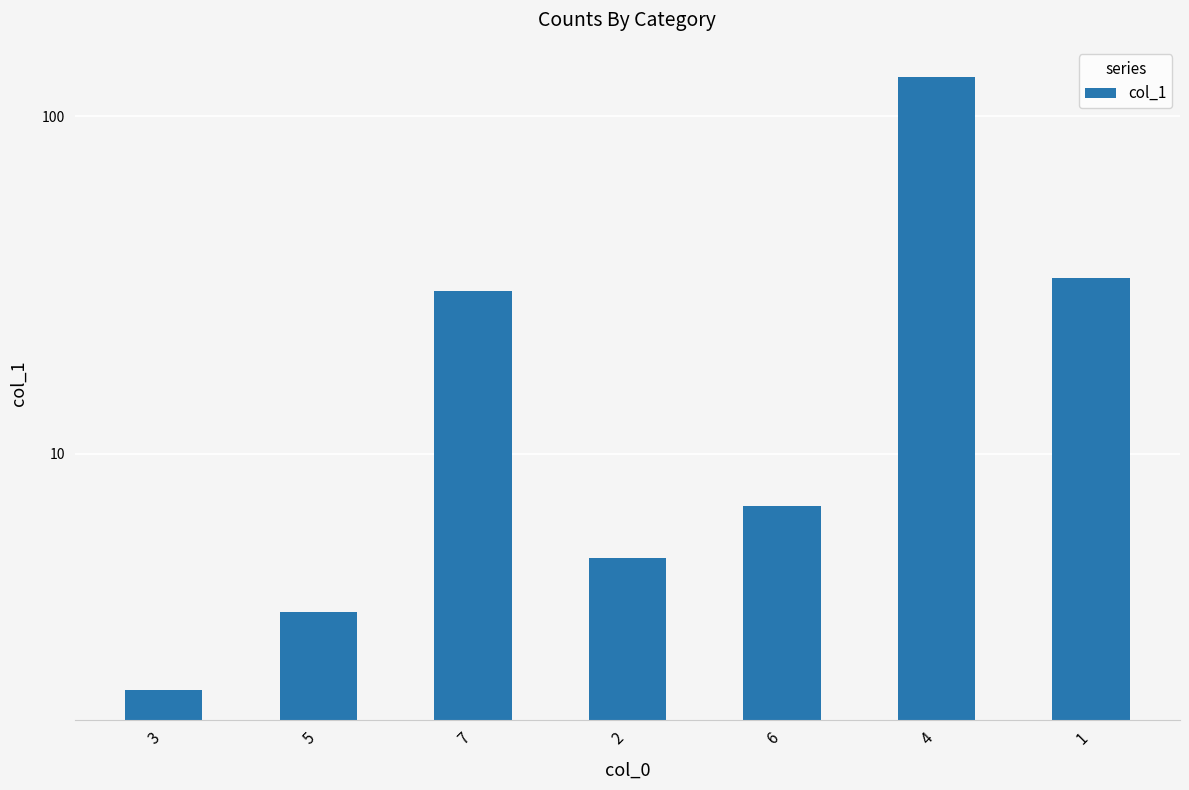

What is the sum of the values at 7 and 2?

35.2